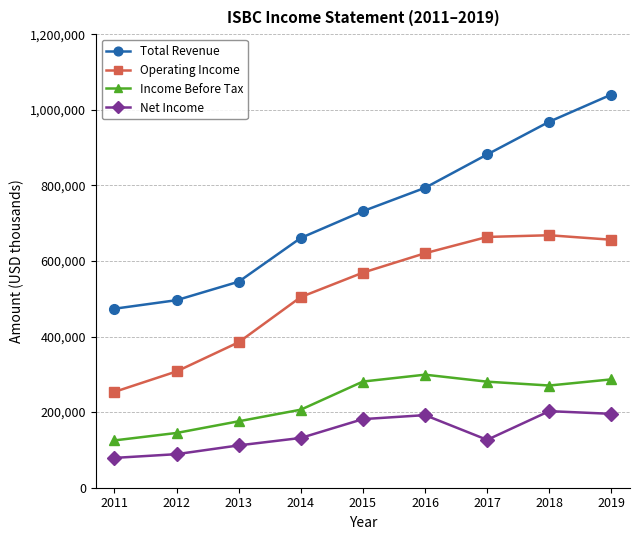

Where does the Income Before Tax series first go above 270400?

2015